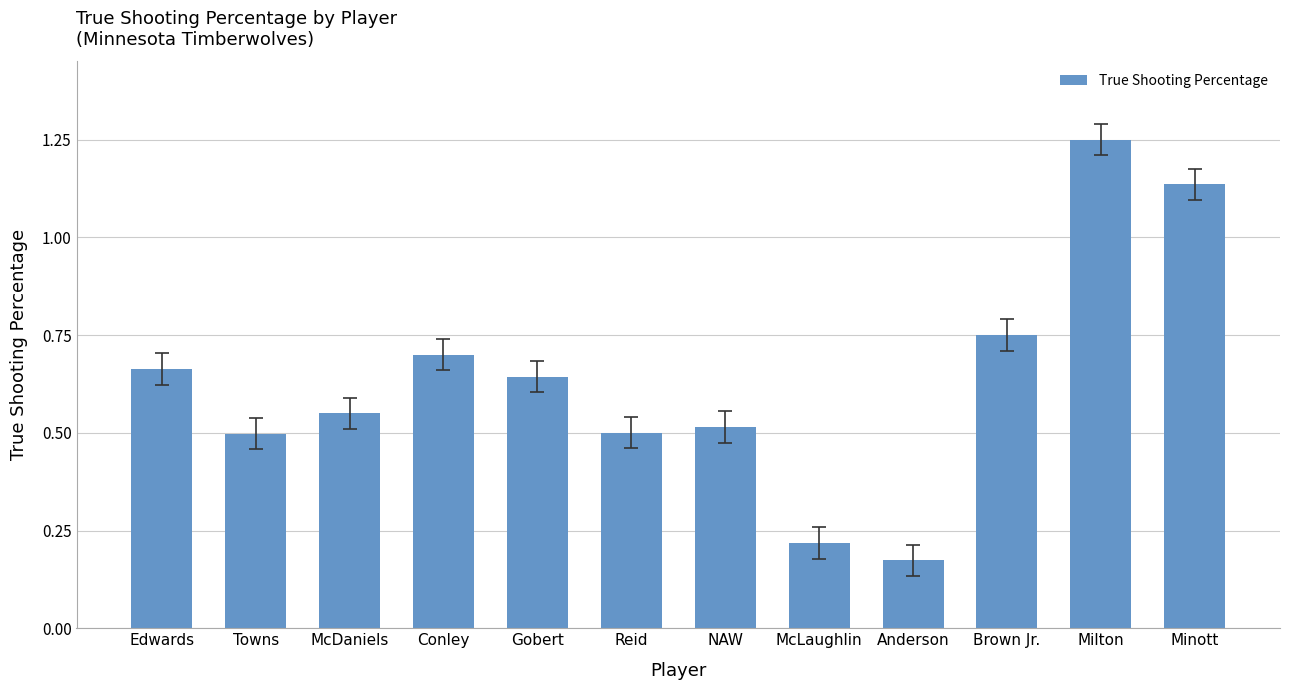

Between NAW and Gobert, which is larger?

Gobert